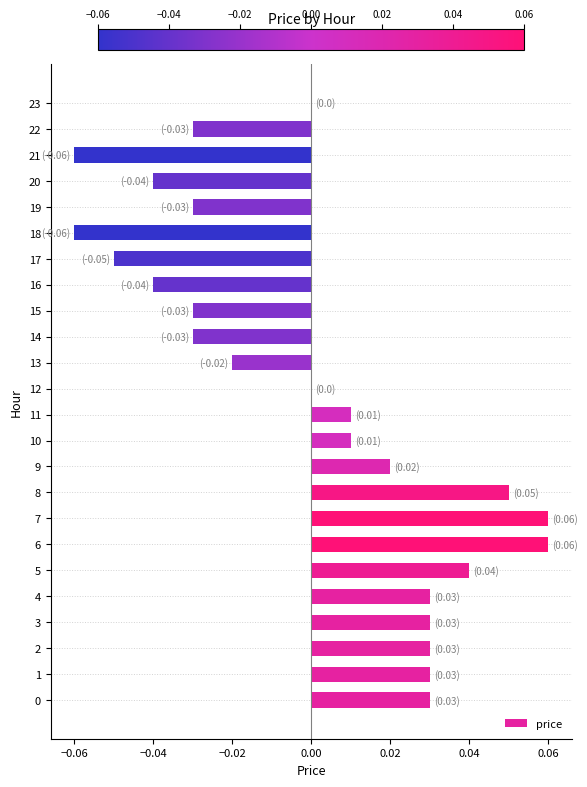

The value at 9 is 0.0. True or false?

True